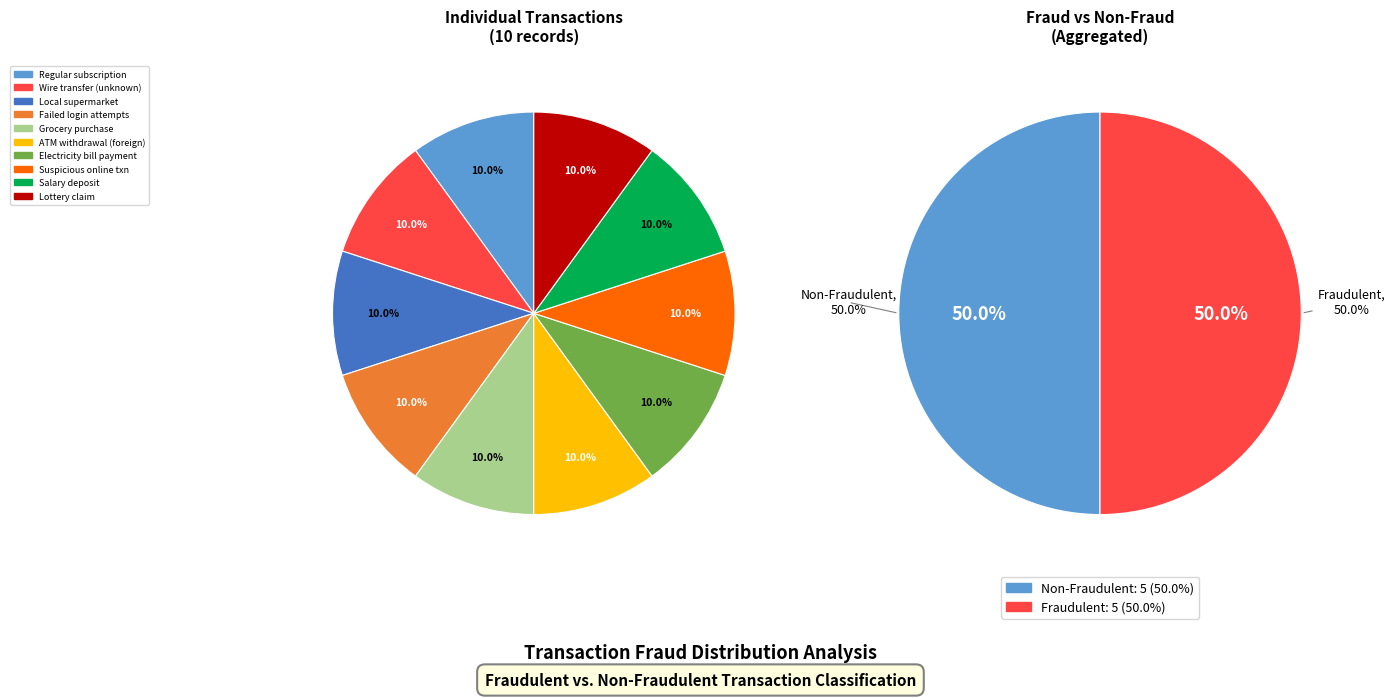

True or false: You won a lottery accounts for 33% of the total.

False